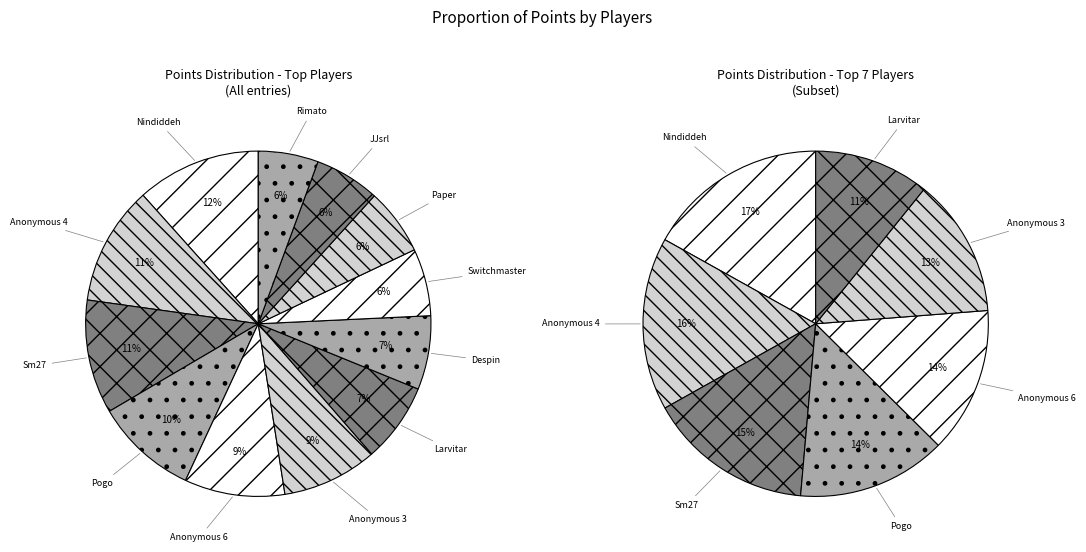

Approximately how many times larger is the value at JJsrl compared to Sm27?

0.6